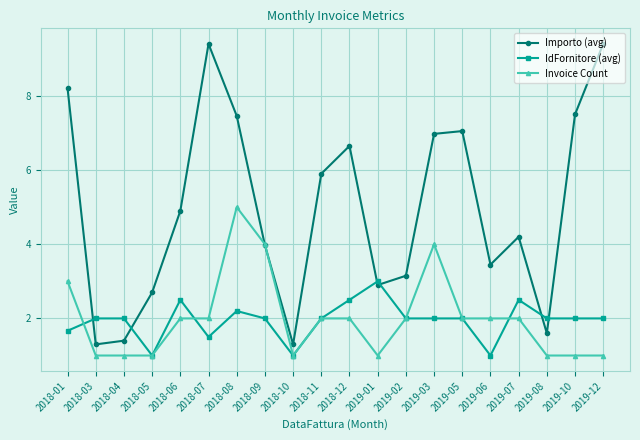

True or false: IdFornitore (avg) and Importo (avg) intersect in this chart.

True